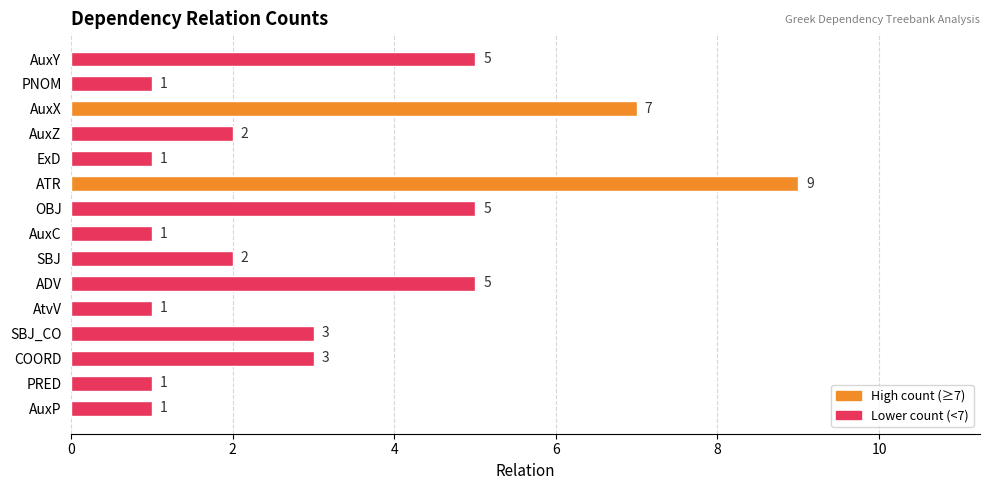

Count the values in the range 1 to 5.

13